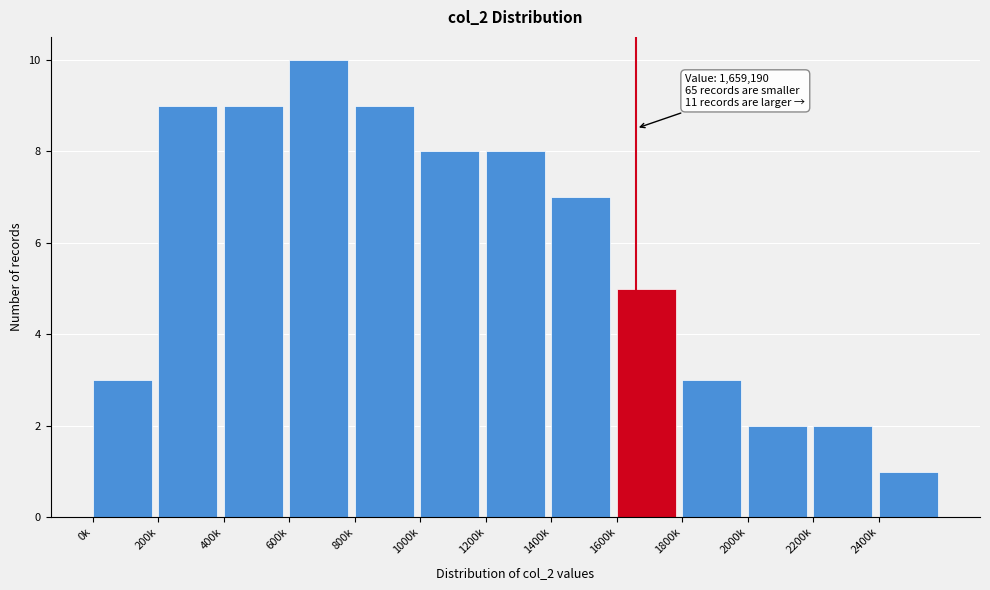

Reading left to right, transcribe all the data shown in this chart.

3	9	9	10	9	8	8	7	5	3	2	2	1